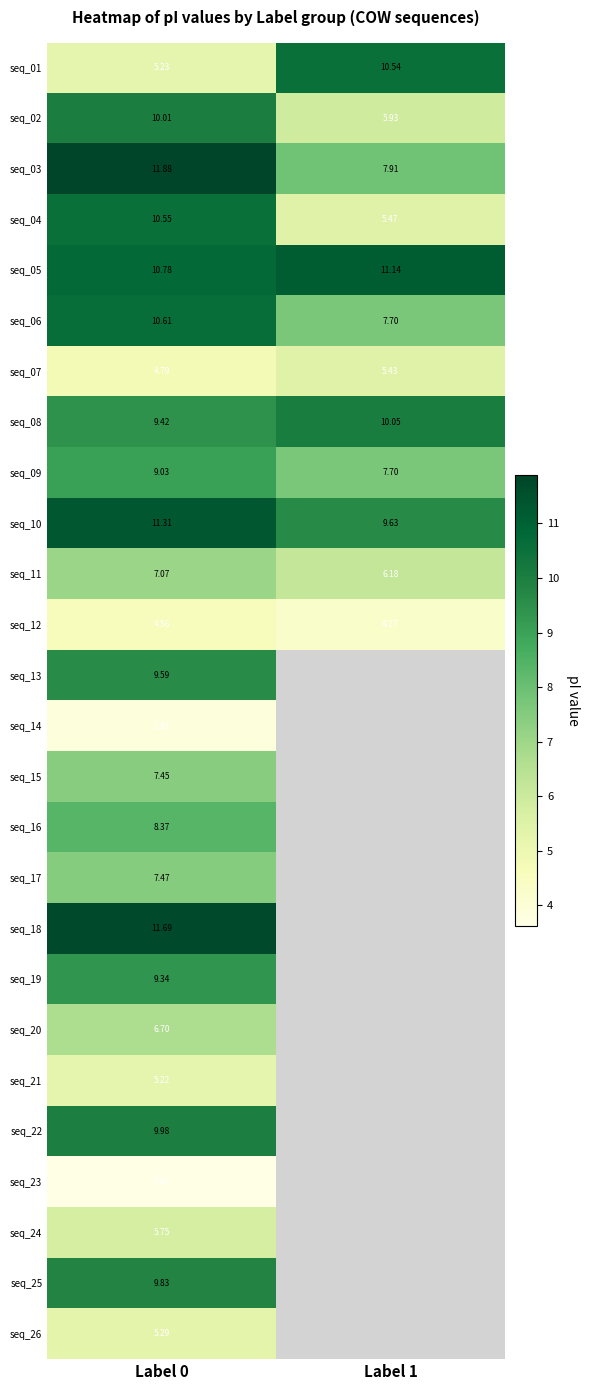

Rank the series at Label 0 from highest to lowest value.

seq_03, seq_18, seq_10, seq_05, seq_06, seq_04, seq_02, seq_22, seq_25, seq_13, seq_08, seq_19, seq_09, seq_16, seq_17, seq_15, seq_11, seq_20, seq_24, seq_26, seq_01, seq_21, seq_07, seq_12, seq_14, seq_23